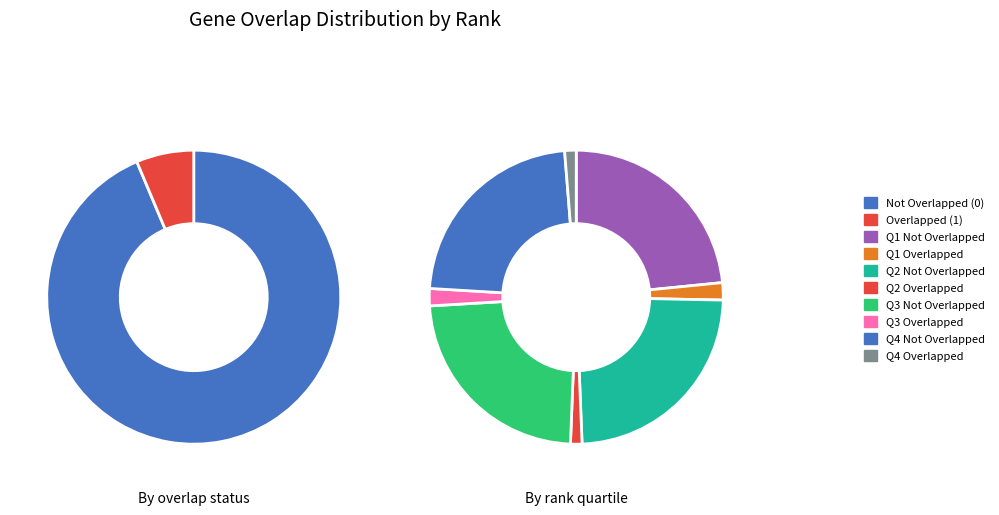

Is the sum of Overlapped (1) and Not Overlapped (0) greater than half?

Yes